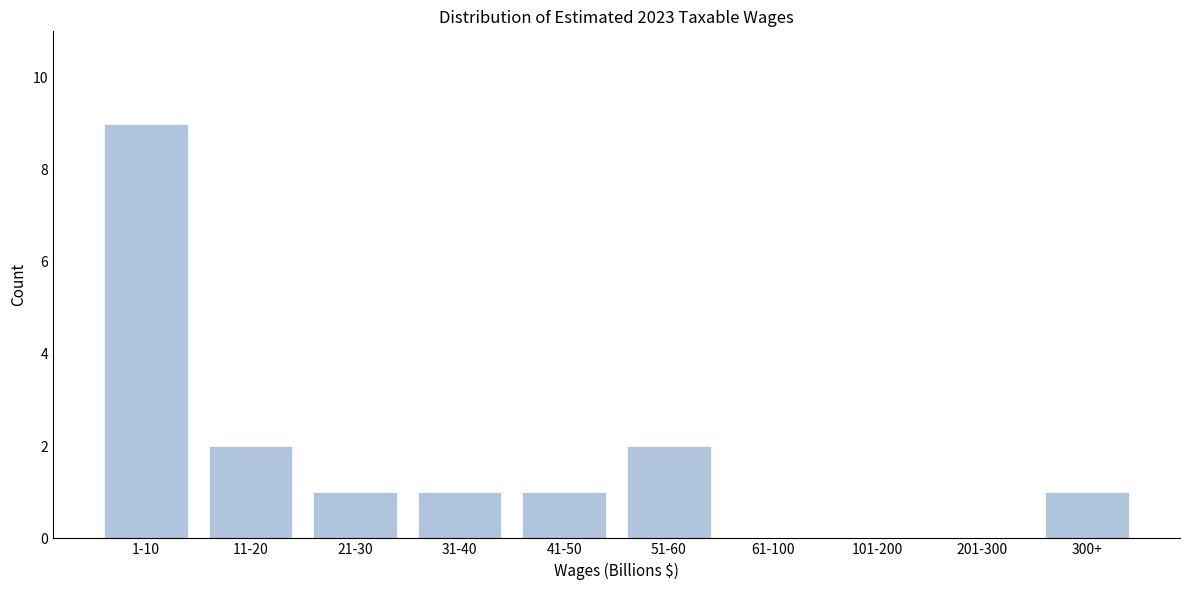

Reading left to right, list all the values displayed in this chart.

1-10=9	11-20=2	21-30=1	31-40=1	41-50=1	51-60=2	61-100=0	101-200=0	201-300=0	300+=1